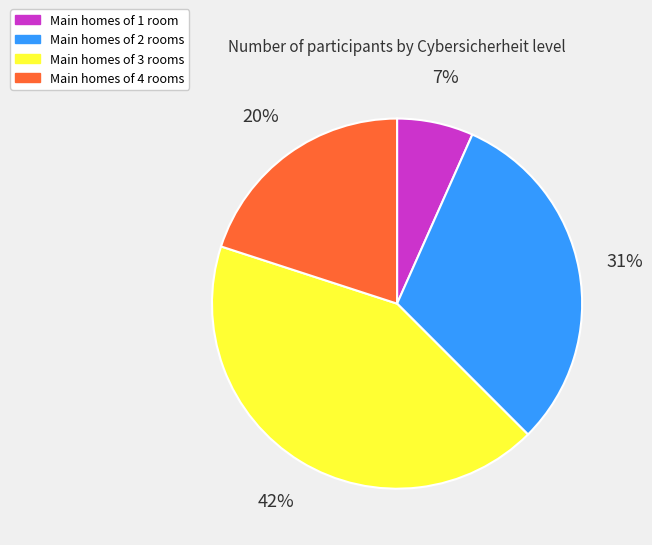

What is the smallest slice in the pie chart?

Main homes of 1 room